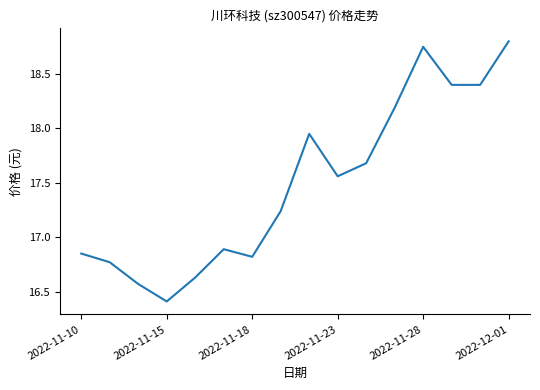

What is the minimum value shown in the chart?

16.4